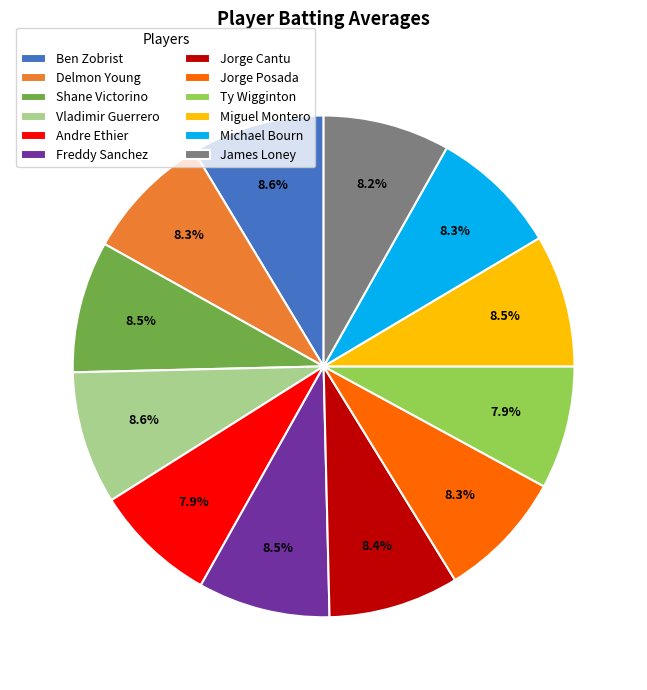

To the nearest percent, what portion does Andre Ethier represent?

8%